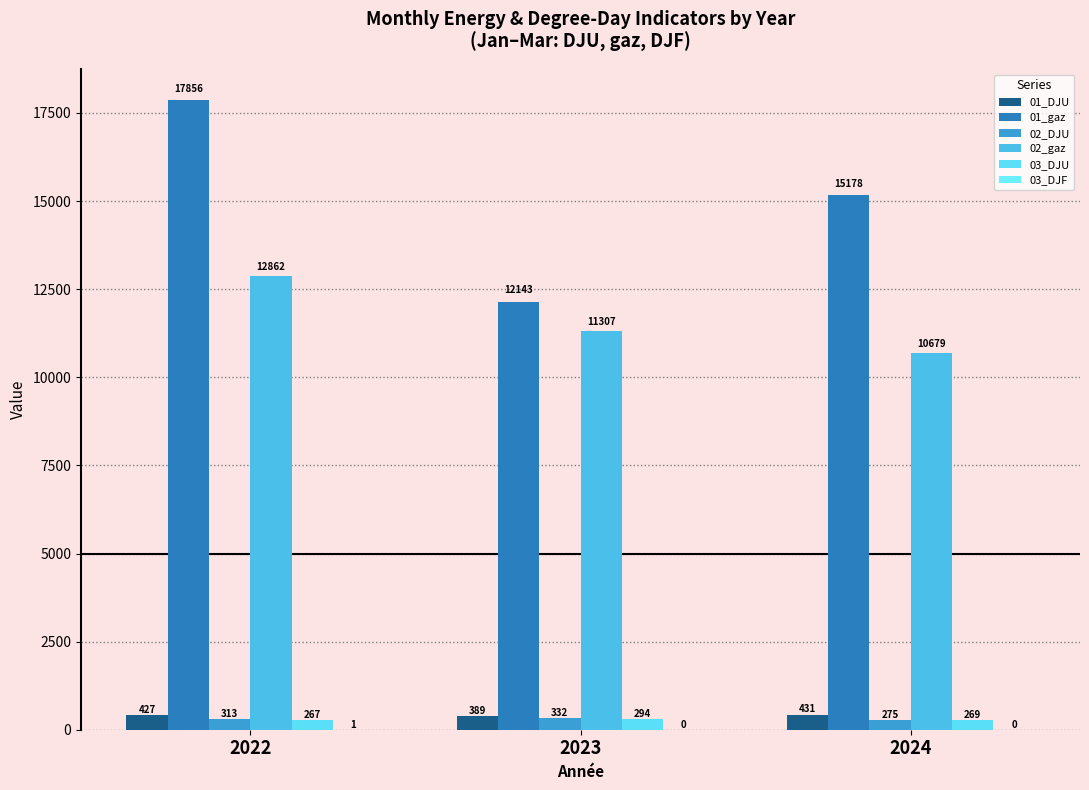

At which label is 02_gaz closest to 11770?

2023